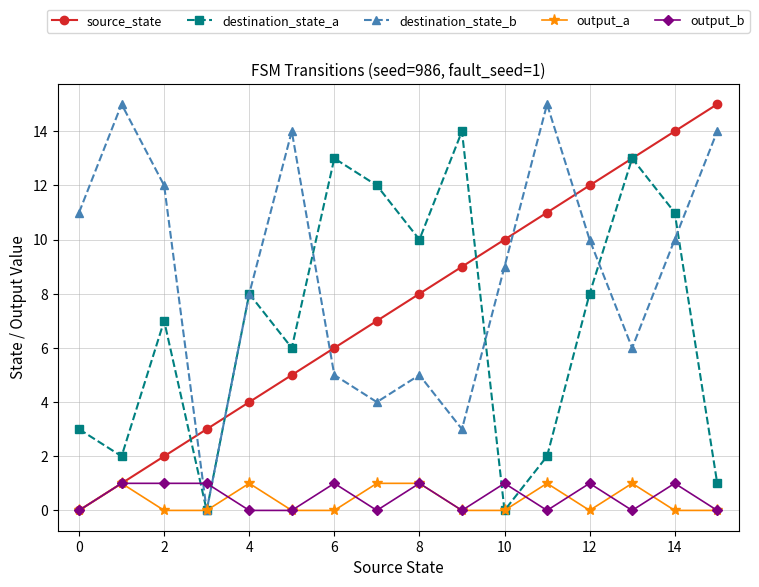

True or false: source_state has more than 1 interior local peaks.

False